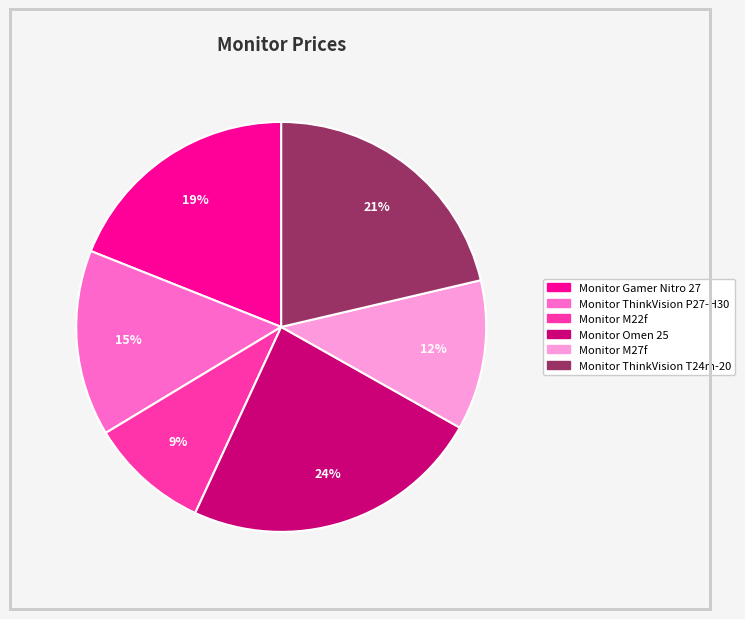

Do Monitor M27f and Monitor ThinkVision T24m-20 together represent more than half of the pie?

No